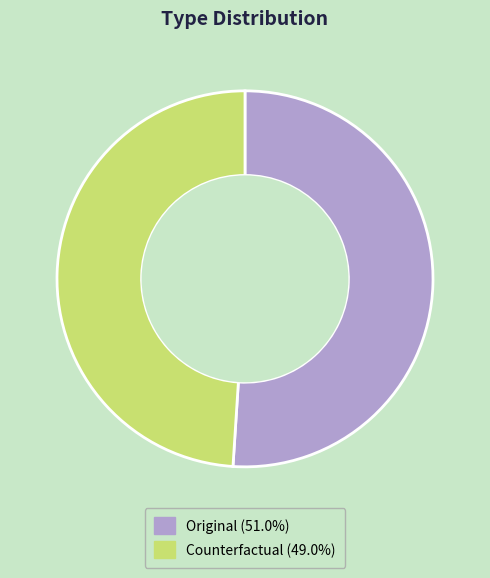

Is the sum of Original and Counterfactual greater than half?

Yes